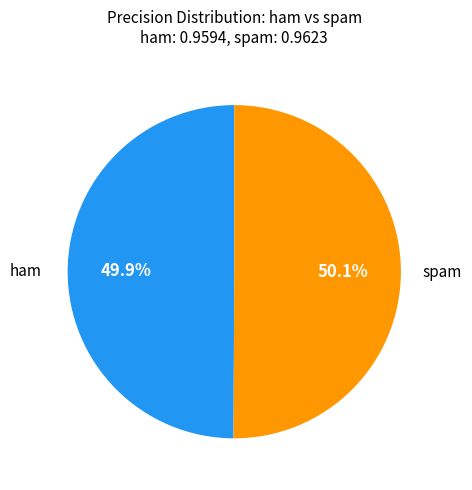

Is there a majority slice in this chart?

Yes